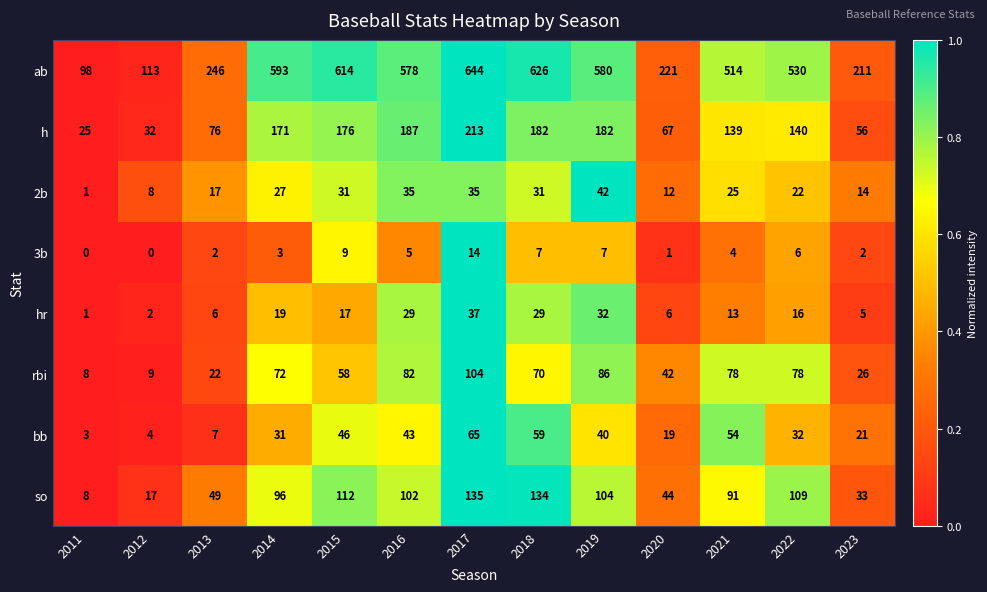

At how many categories does at least one series exceed 0?

13